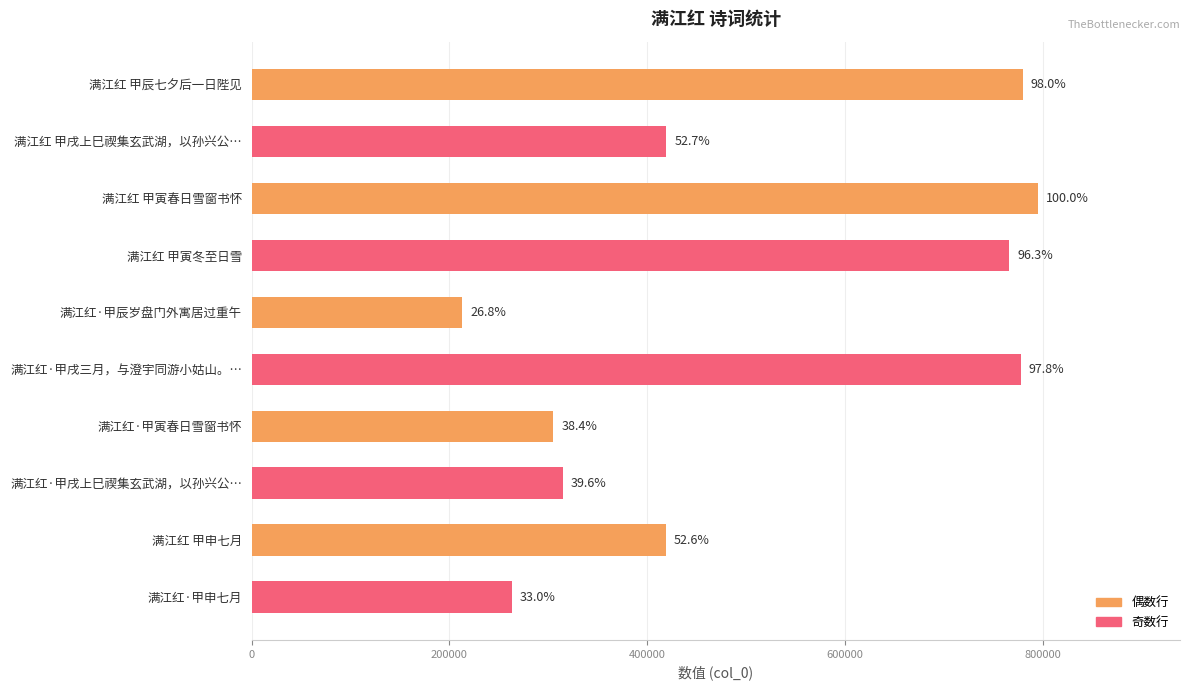

What is the greatest value displayed?

795425